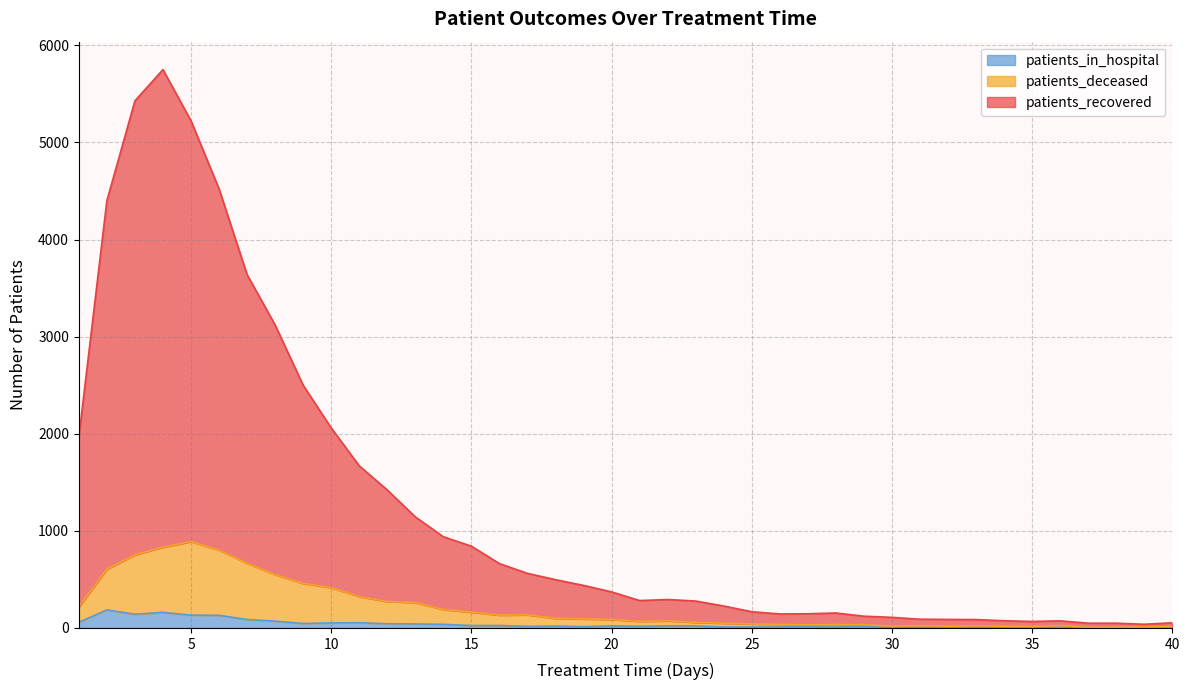

Rank the categories by patients_in_hospital value from highest to lowest.

2, 4, 3, 5, 6, 7, 8, 1, 11, 10, 9, 12, 13, 14, 15, 16, 20, 22, 23, 18, 21, 17, 29, 19, 27, 36, 24, 25, 26, 28, 40, 34, 31, 32, 33, 30, 38, 39, 35, 37